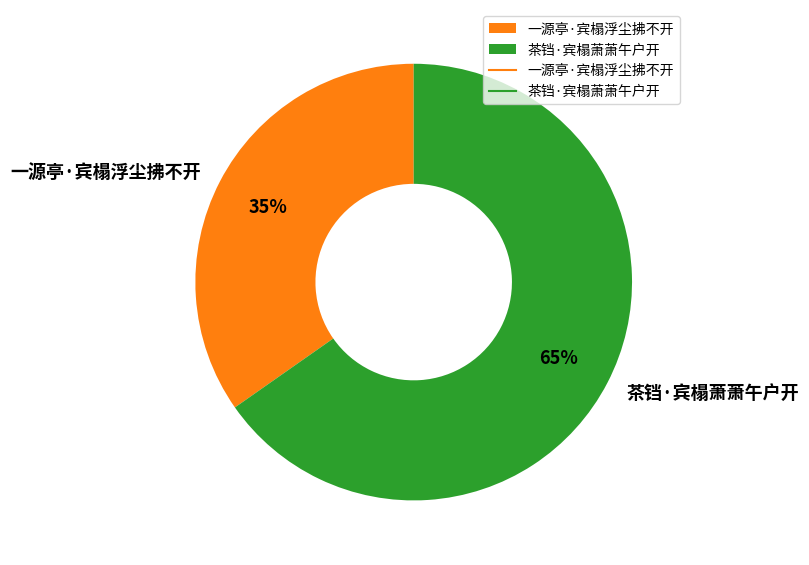

Approximately how many times larger is the value at 一源亭·宾榻浮尘拂不开 compared to 茶铛·宾榻萧萧午户开?

0.5